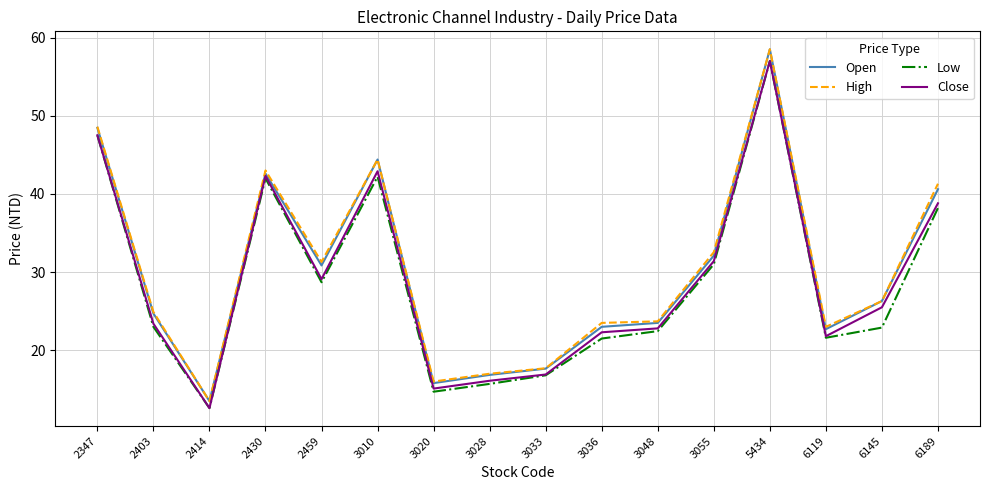

Is this an area chart (filled region under the line)?

No